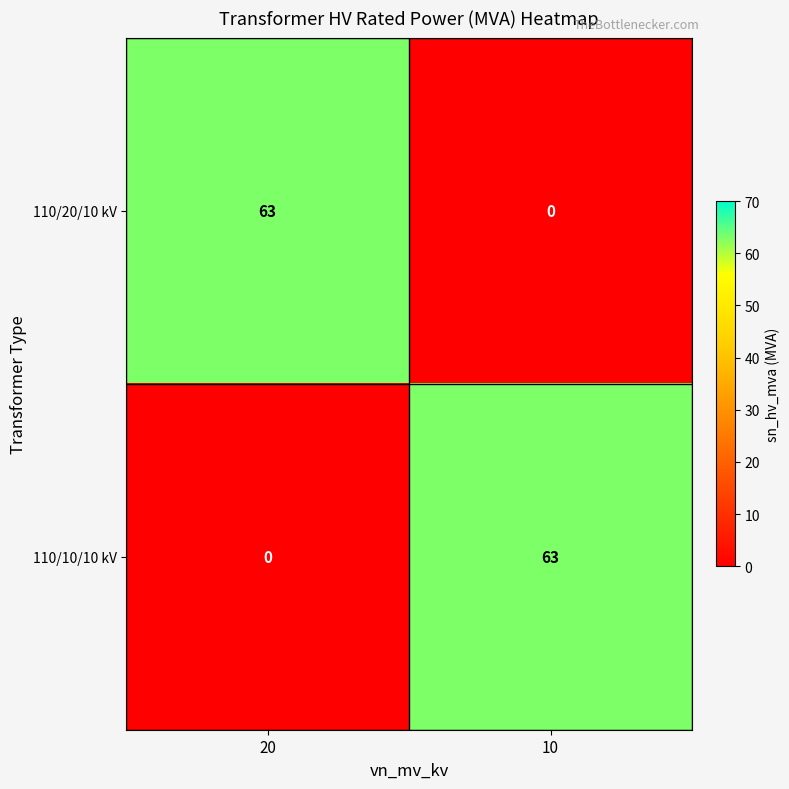

Where is 110/20/10 kV nearest to the value 31?

10